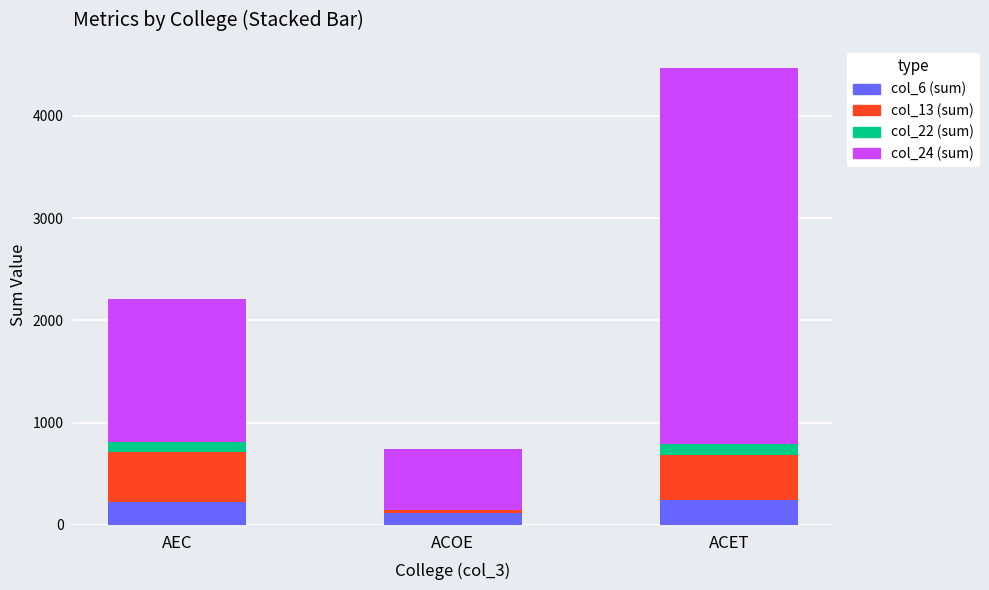

The value of col_6 (sum) at ACOE is 119. True or false?

True